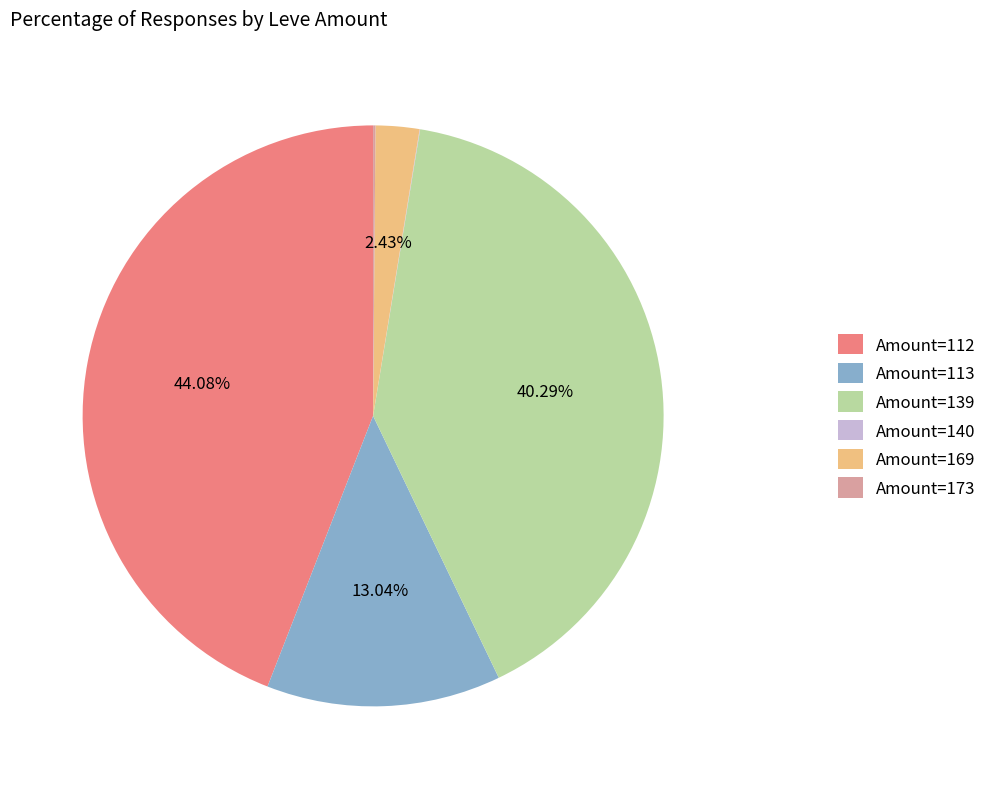

To the nearest percent, what is the average slice percentage?

17%